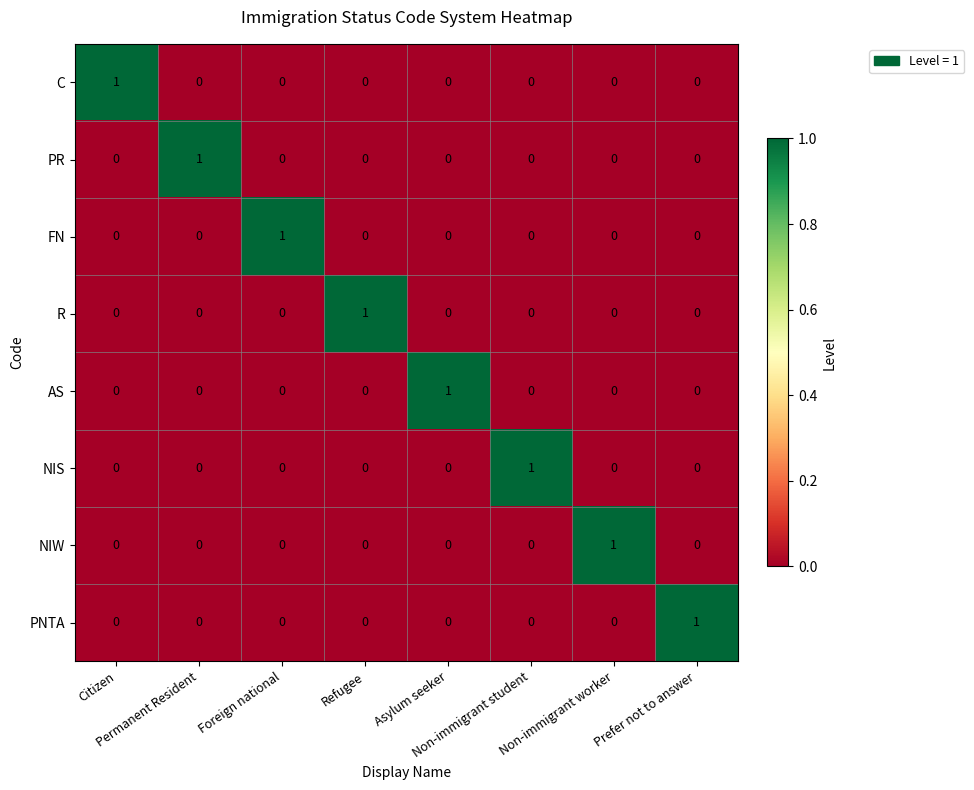

Count the C values in the range 0 to 1.

8